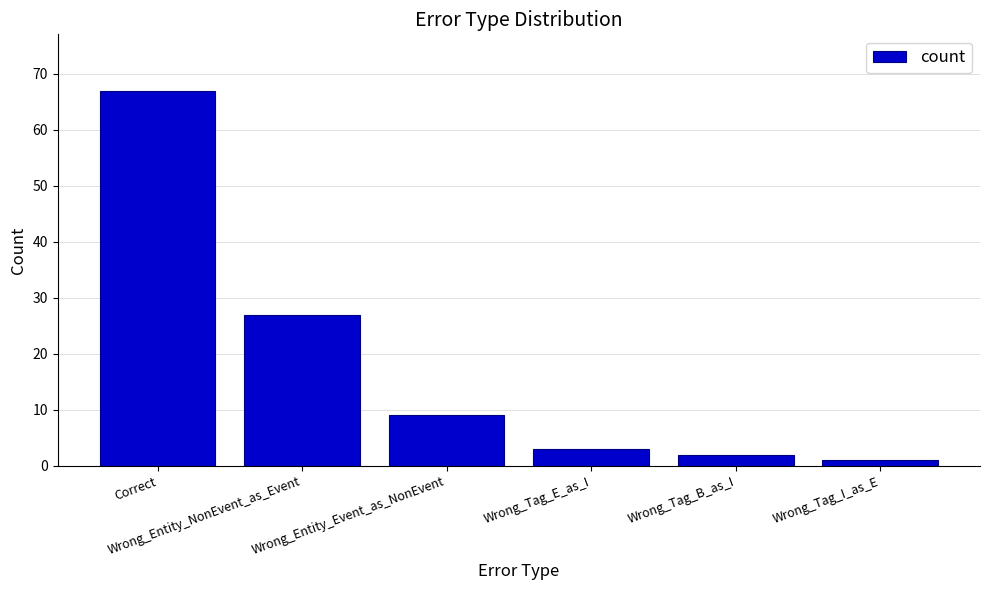

How many data points does each series have?

6